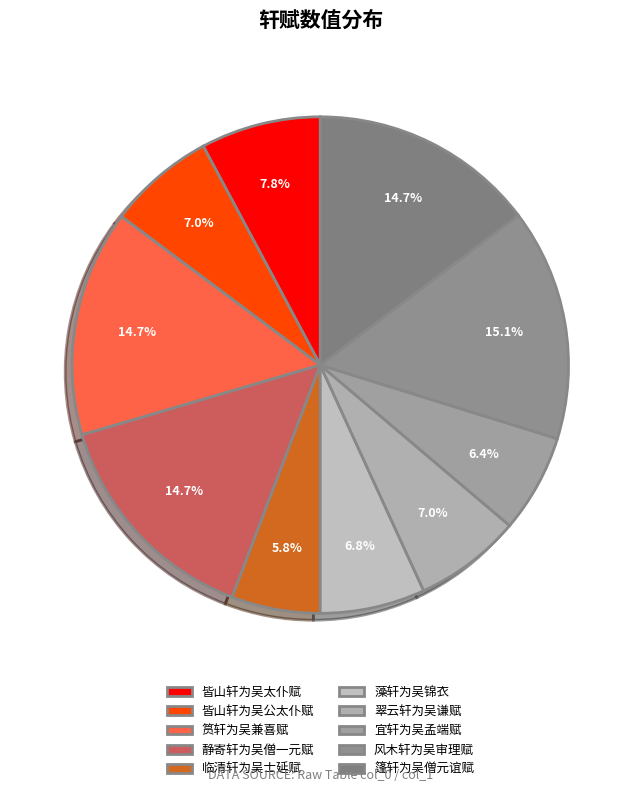

Approximately how many times larger is the value at 篷轩为吴僧元谊赋 compared to 藻轩为吴锦衣?

2.1